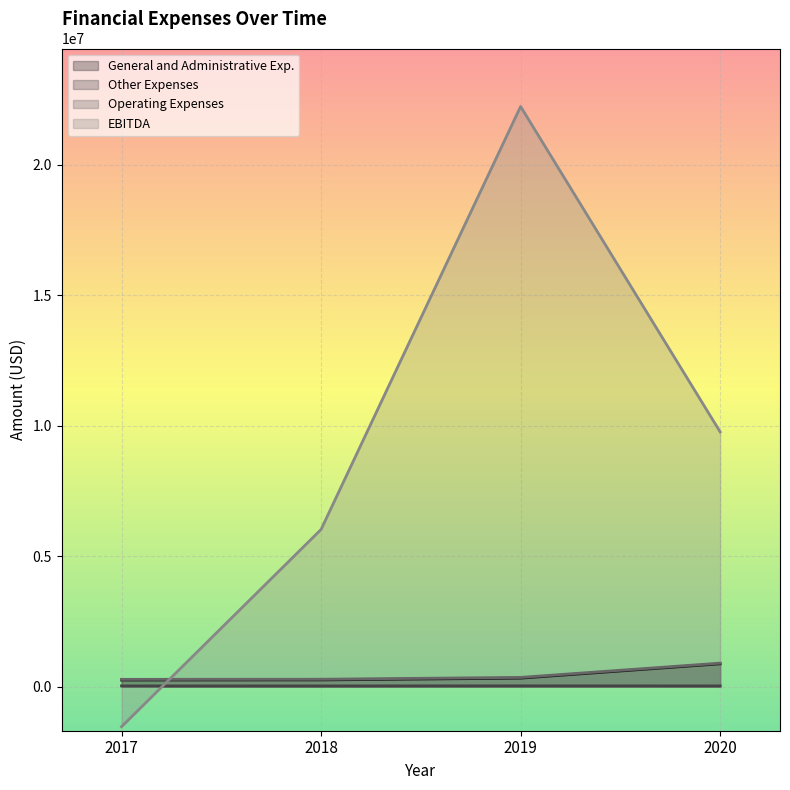

What is the sum of the Other Expenses values at 2018 and 2020?

55166